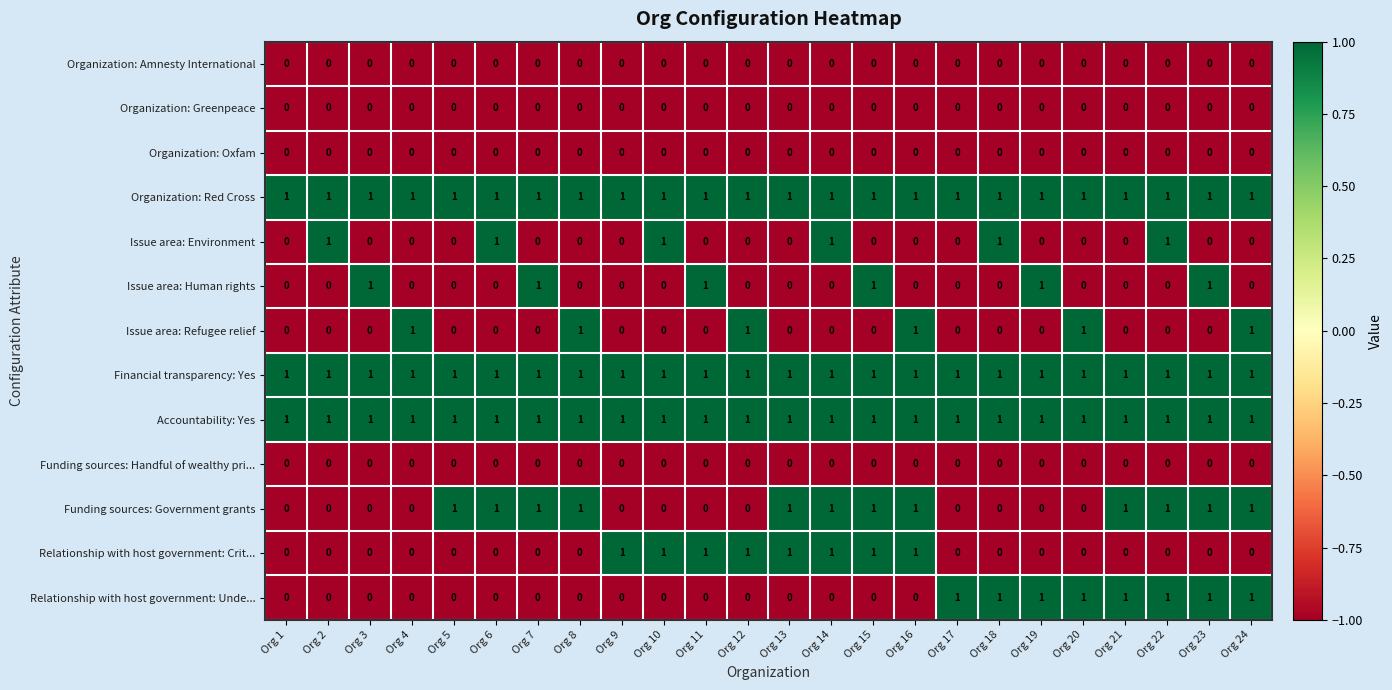

What is the greatest value displayed?

1